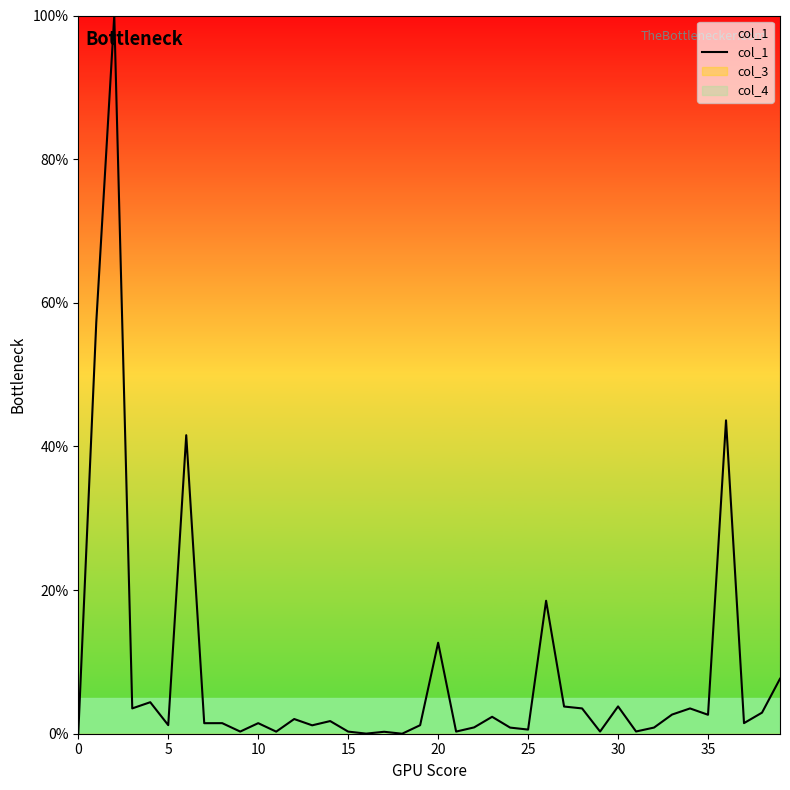

The value at 22 is 0.9. True or false?

True